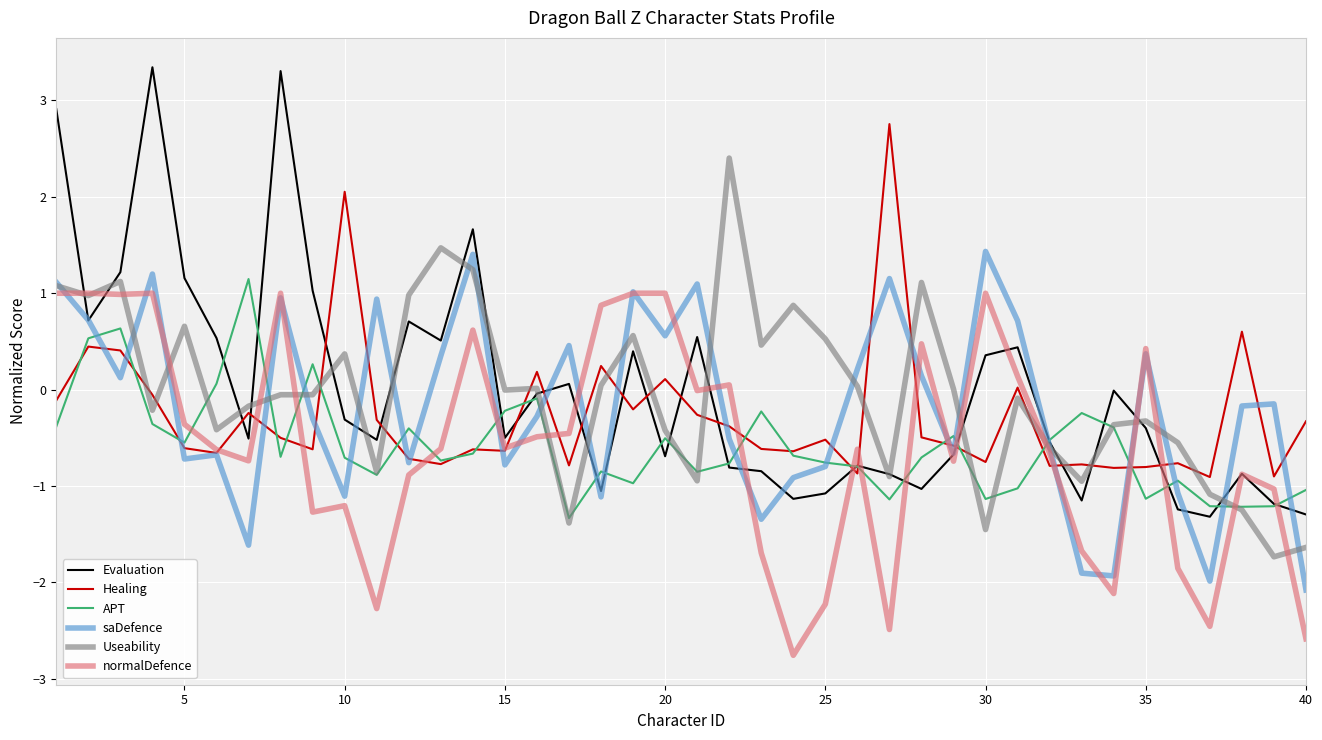

Which series has the largest range (max minus min)?

Evaluation